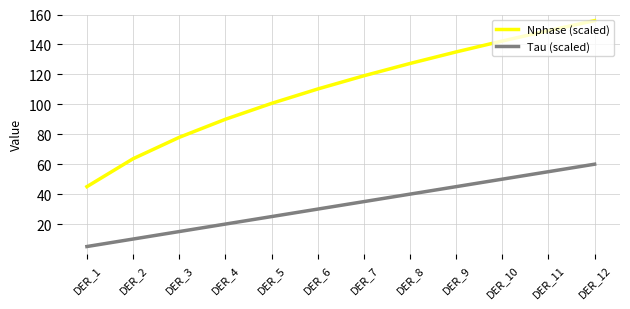

Is the value of Nphase (scaled) at DER_2 greater than the value of Tau (scaled) at DER_6?

Yes